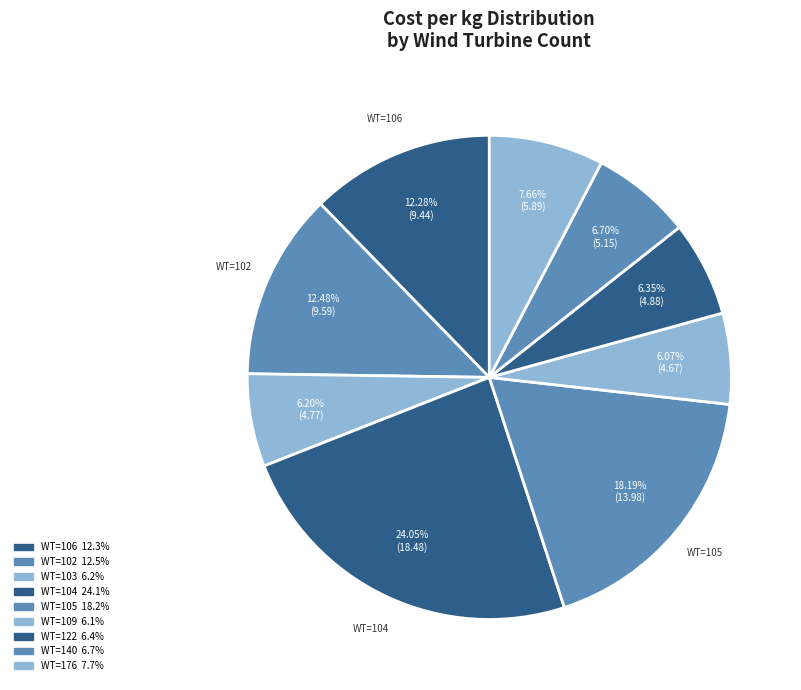

How many slices are in this pie chart?

9